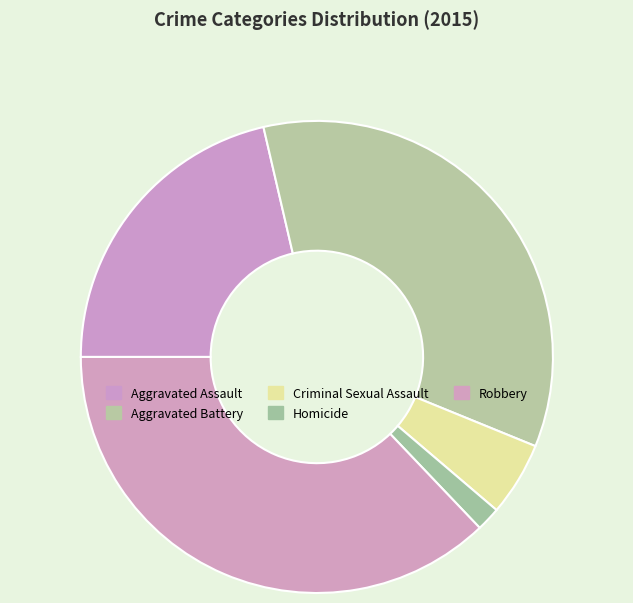

Is there a majority slice in this chart?

No